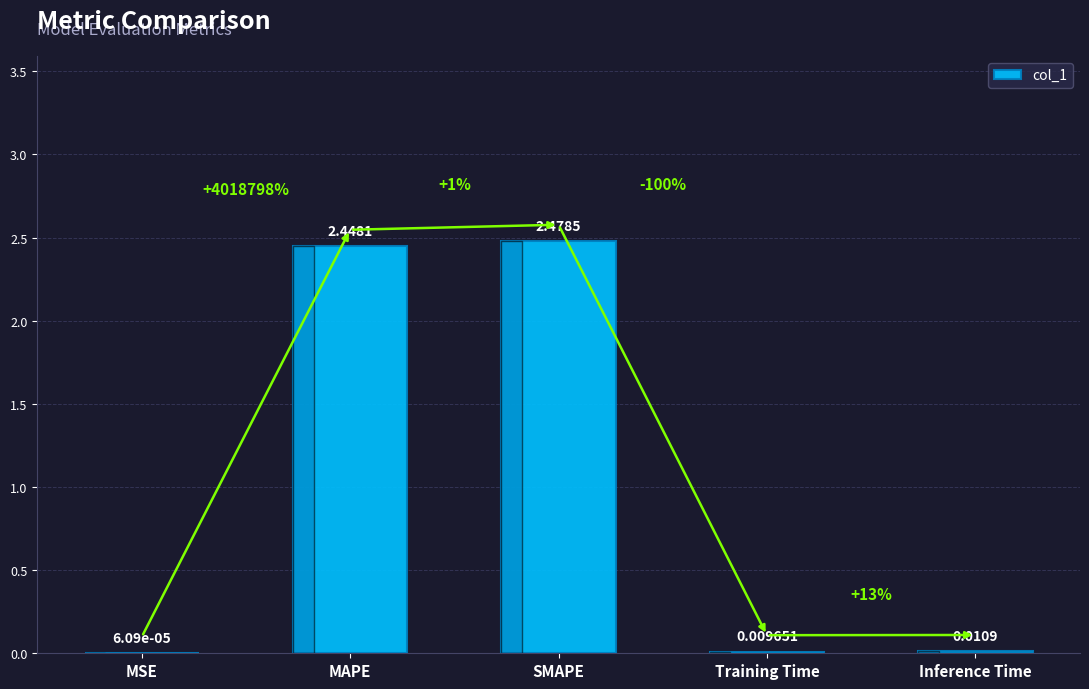

Where is the data nearest to the value 1?

Inference Time